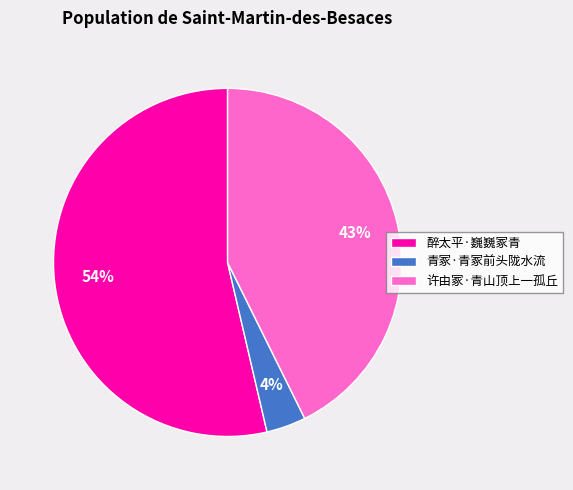

Which has a higher value, 醉太平·巍巍冢青 or 青冢·青冢前头陇水流?

醉太平·巍巍冢青